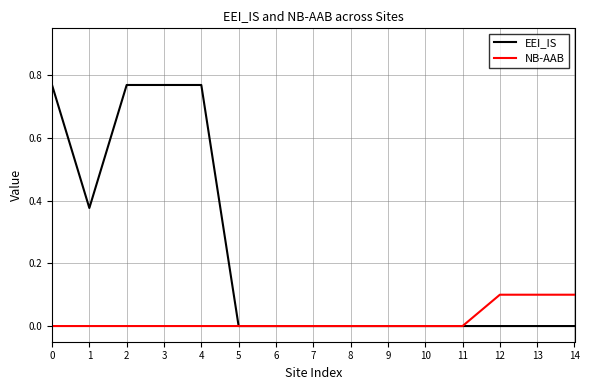

Rank the series by their maximum value, from lowest to highest.

NB-AAB, EEI_IS